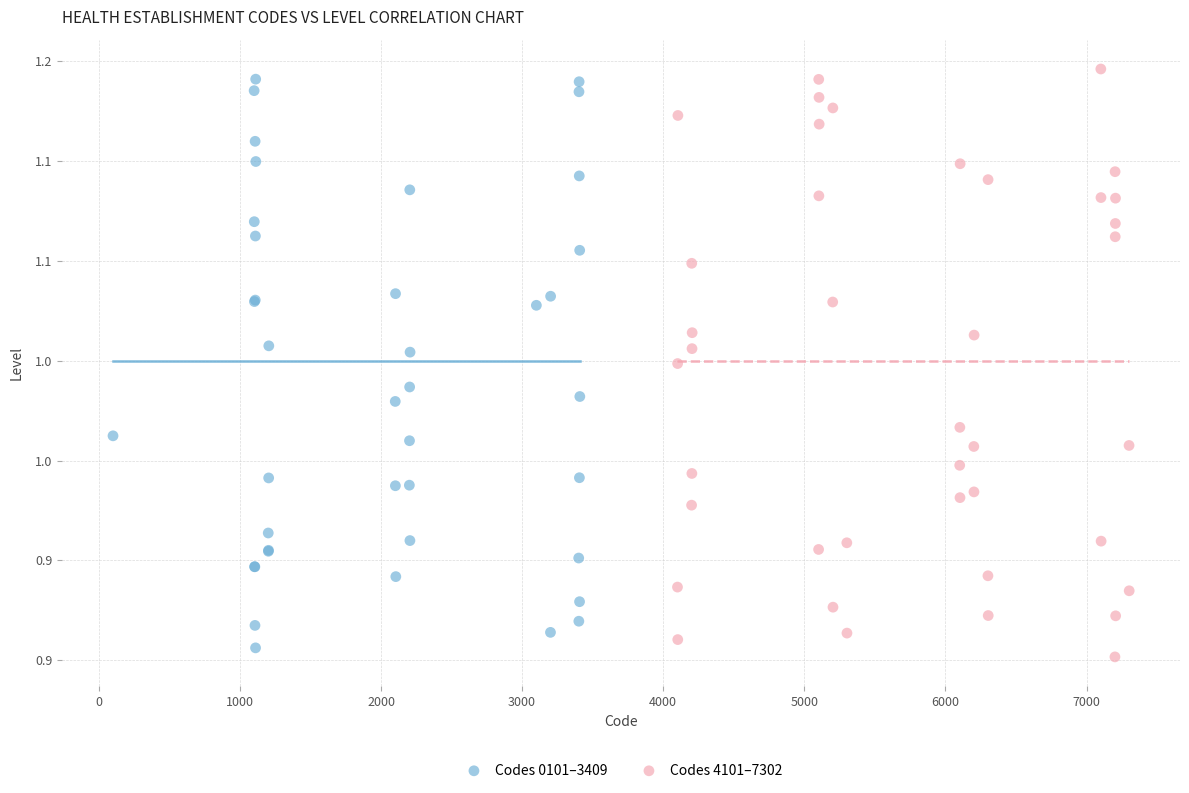

Which series has the largest Y range (max minus min)?

Codes 4101–7302